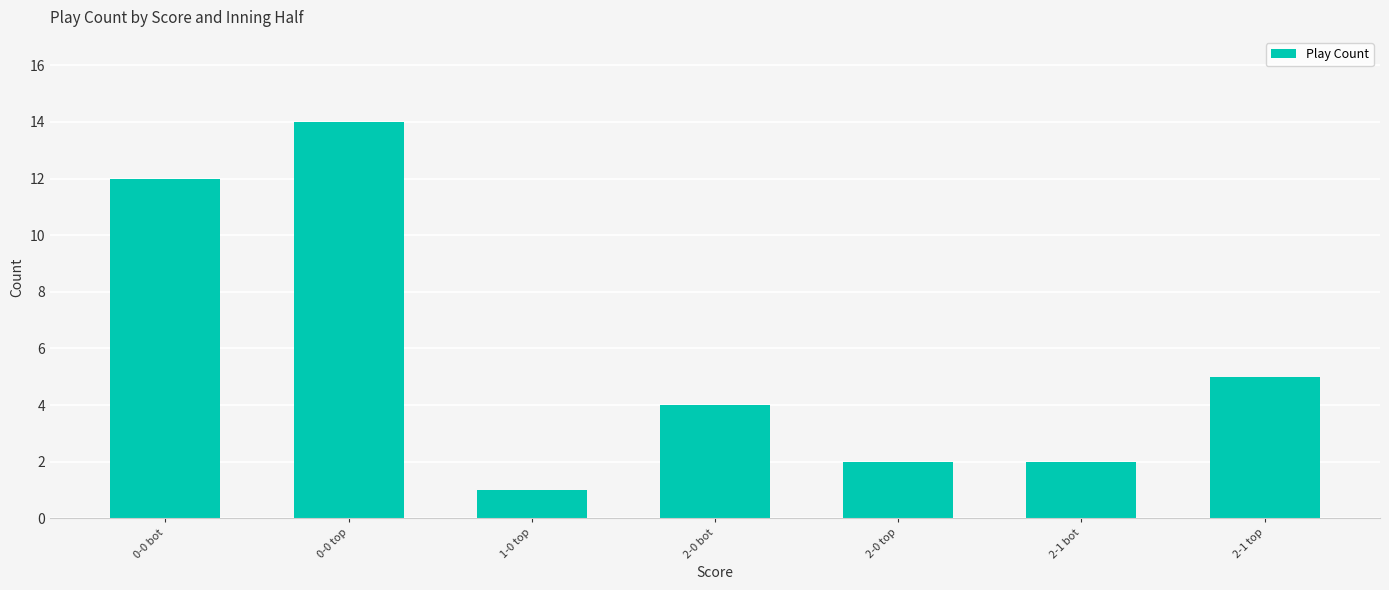

What is the approximate value at 2-1 bot?

2